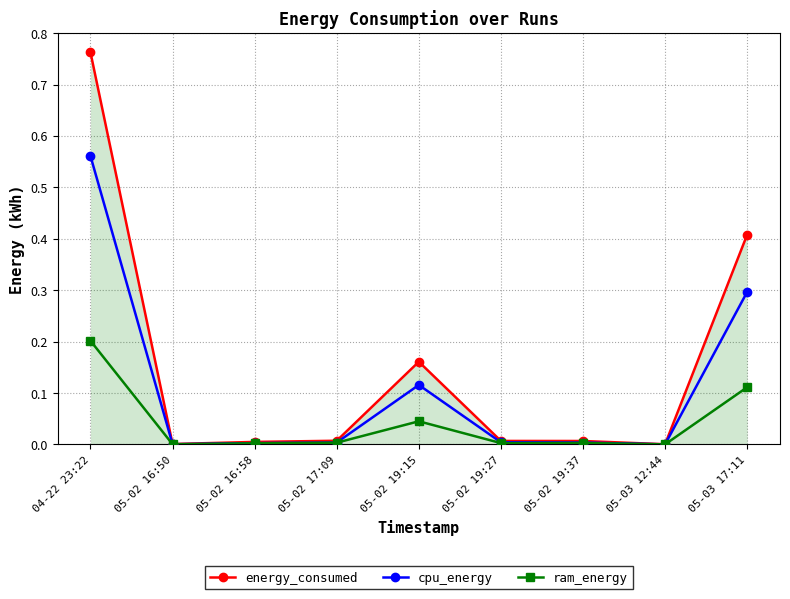

True or false: cpu_energy has more than 0 interior local peaks.

True